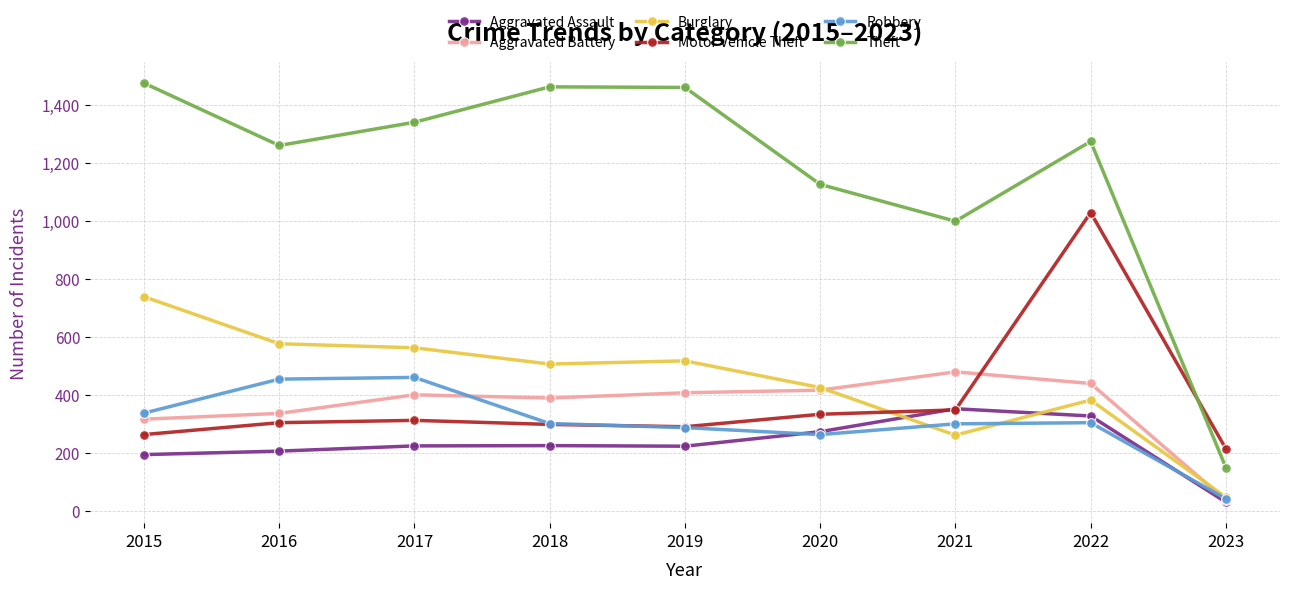

What is the spread (max minus min) of values at 2022?

969